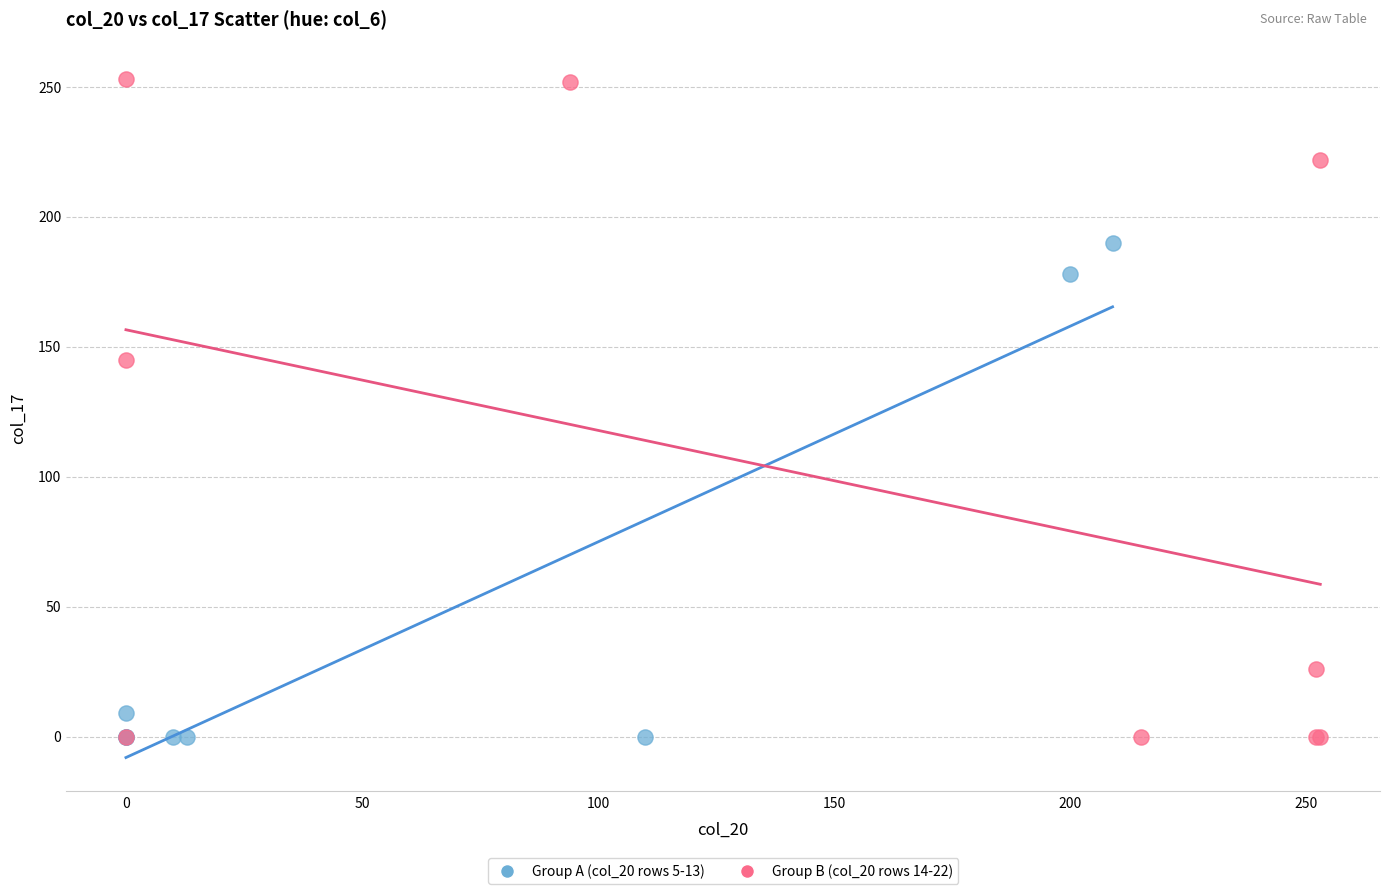

Which series has the widest spread of Y values?

Group B (col_20 rows 14-22)